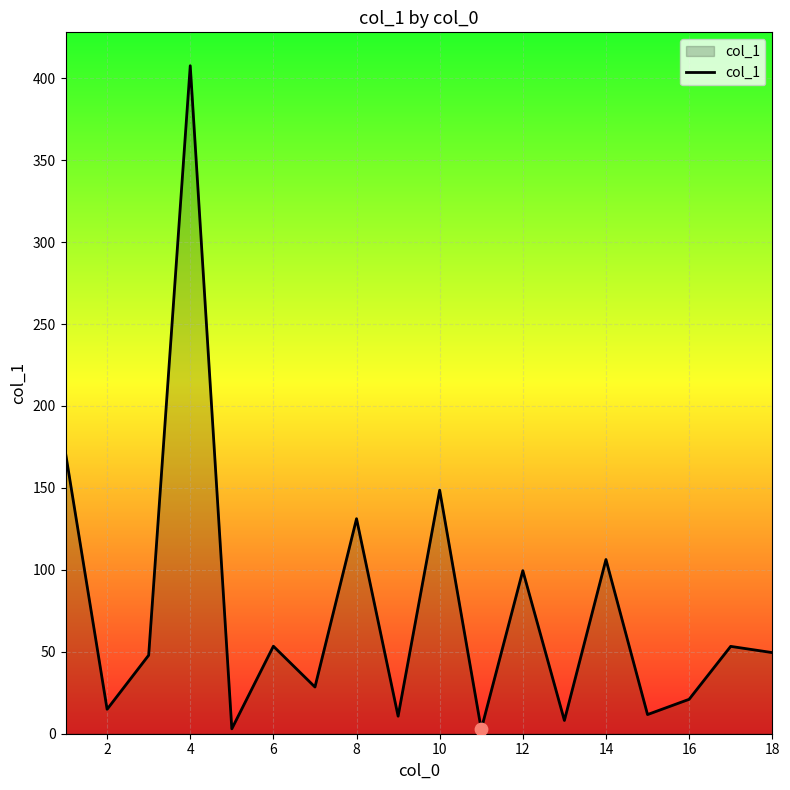

What is the greatest value displayed?

407.6